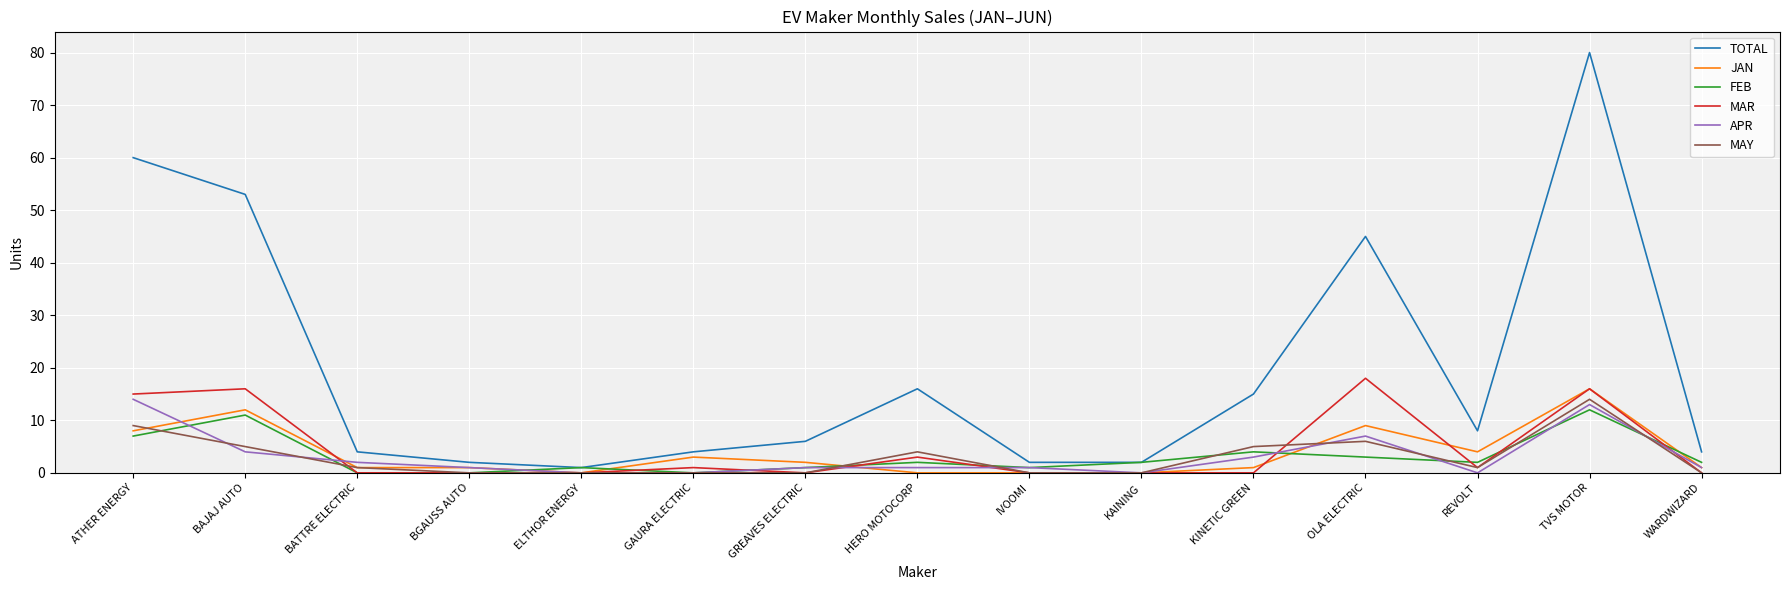

What is the difference between the highest and lowest values at BAJAJ AUTO?

49